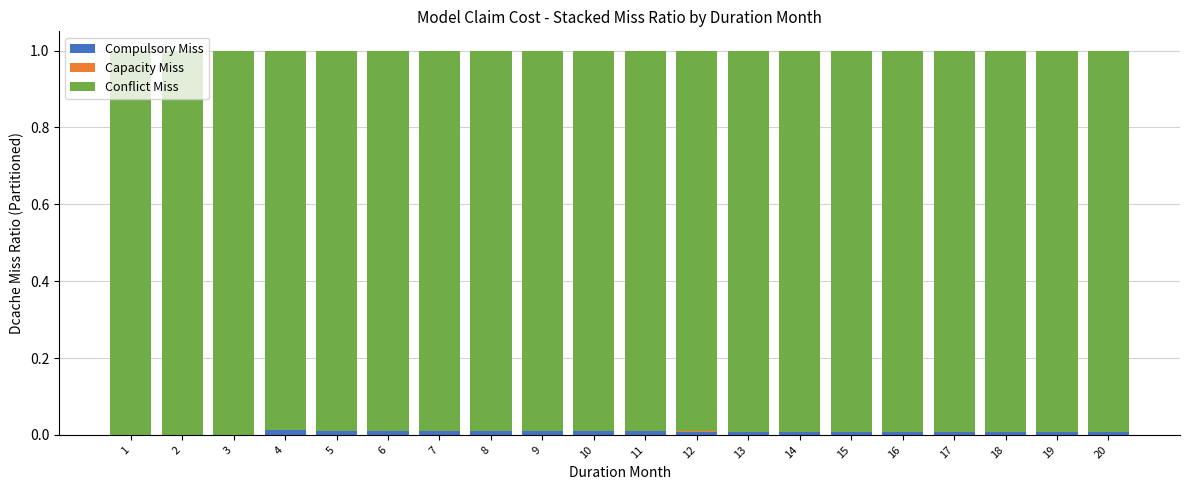

The Compulsory Miss series shows 0.0 at 13. True or false?

True